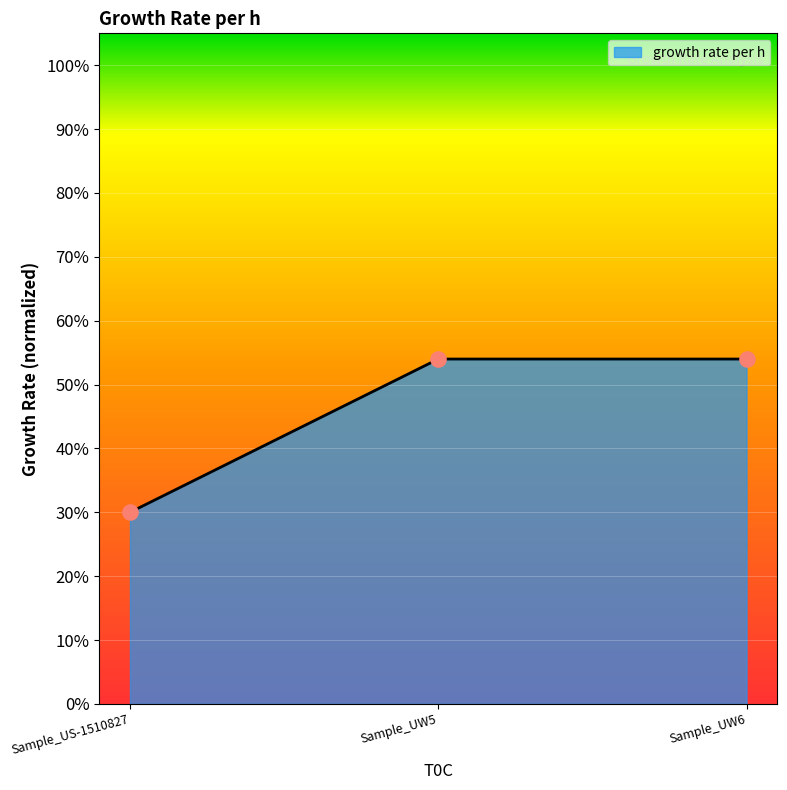

What is the change in value from Sample_US-1510827 to Sample_UW6?

+0.2